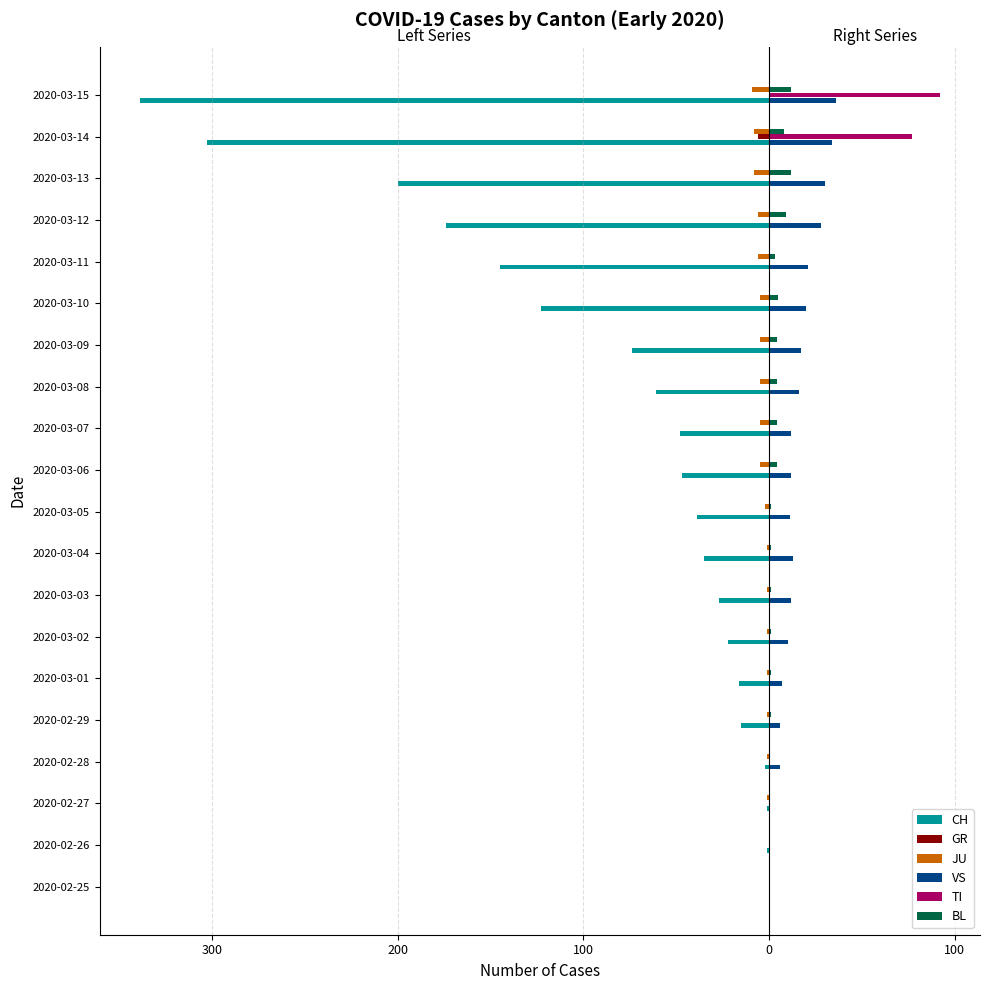

What is the difference between the second highest and minimum values in the JU series?

9